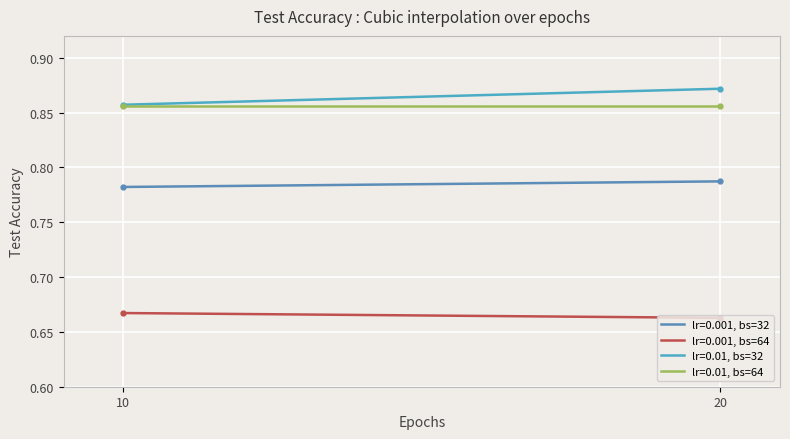

How many lines are shown in the chart?

4